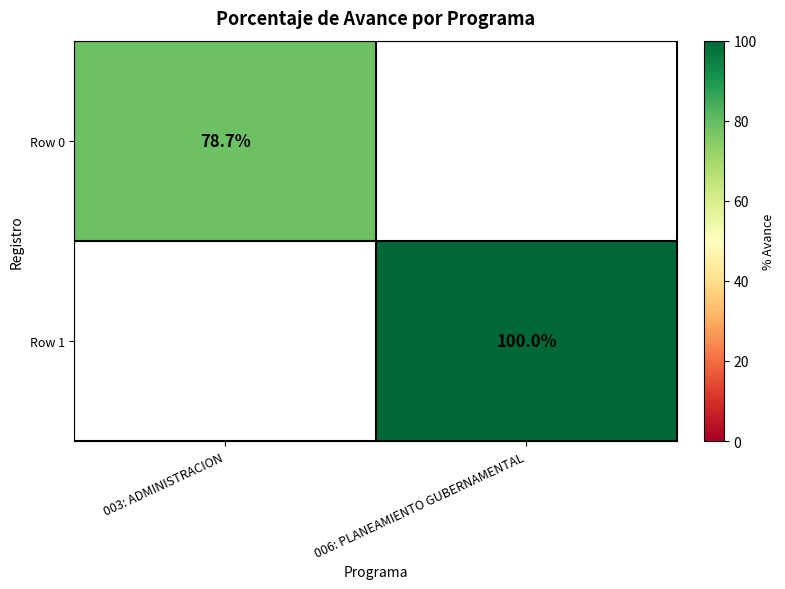

The Row 0 series shows 78.7 at 003: ADMINISTRACION. True or false?

True